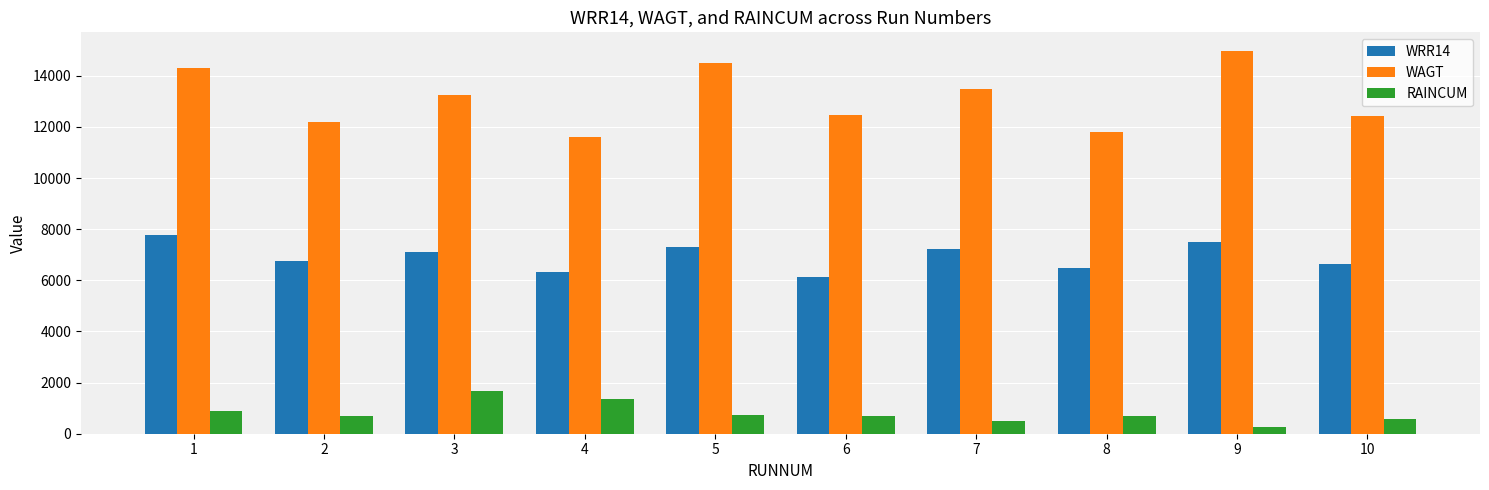

How many bars are there in each group?

3